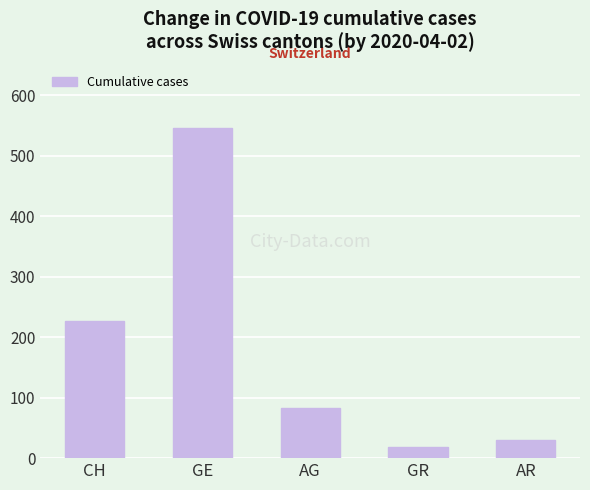

List the labels in order of value, largest first.

GE, CH, AG, AR, GR